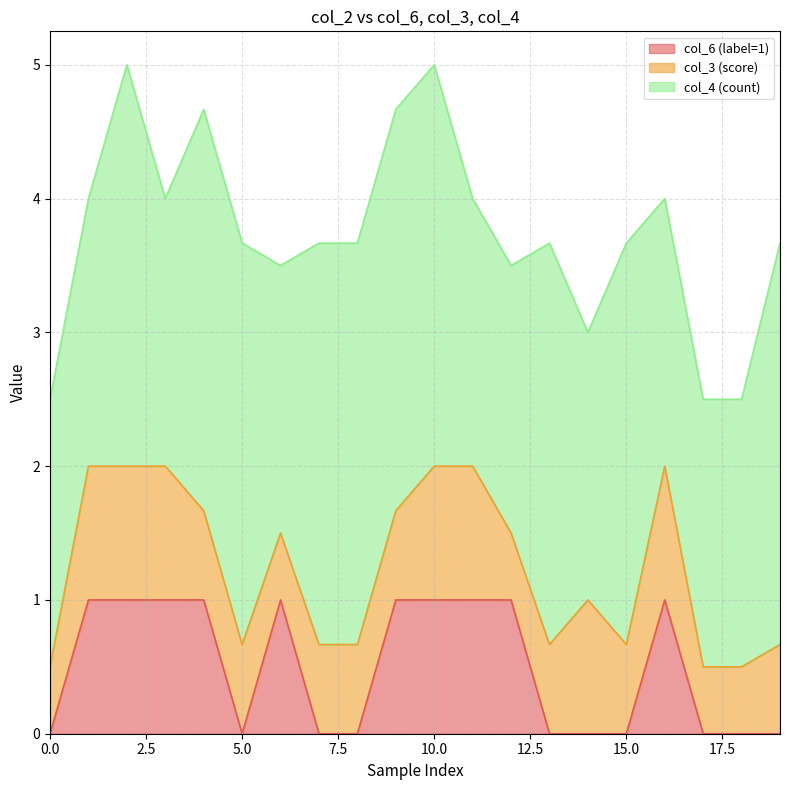

True or false: col_4 (count) and col_6 (label=1) intersect in this chart.

False